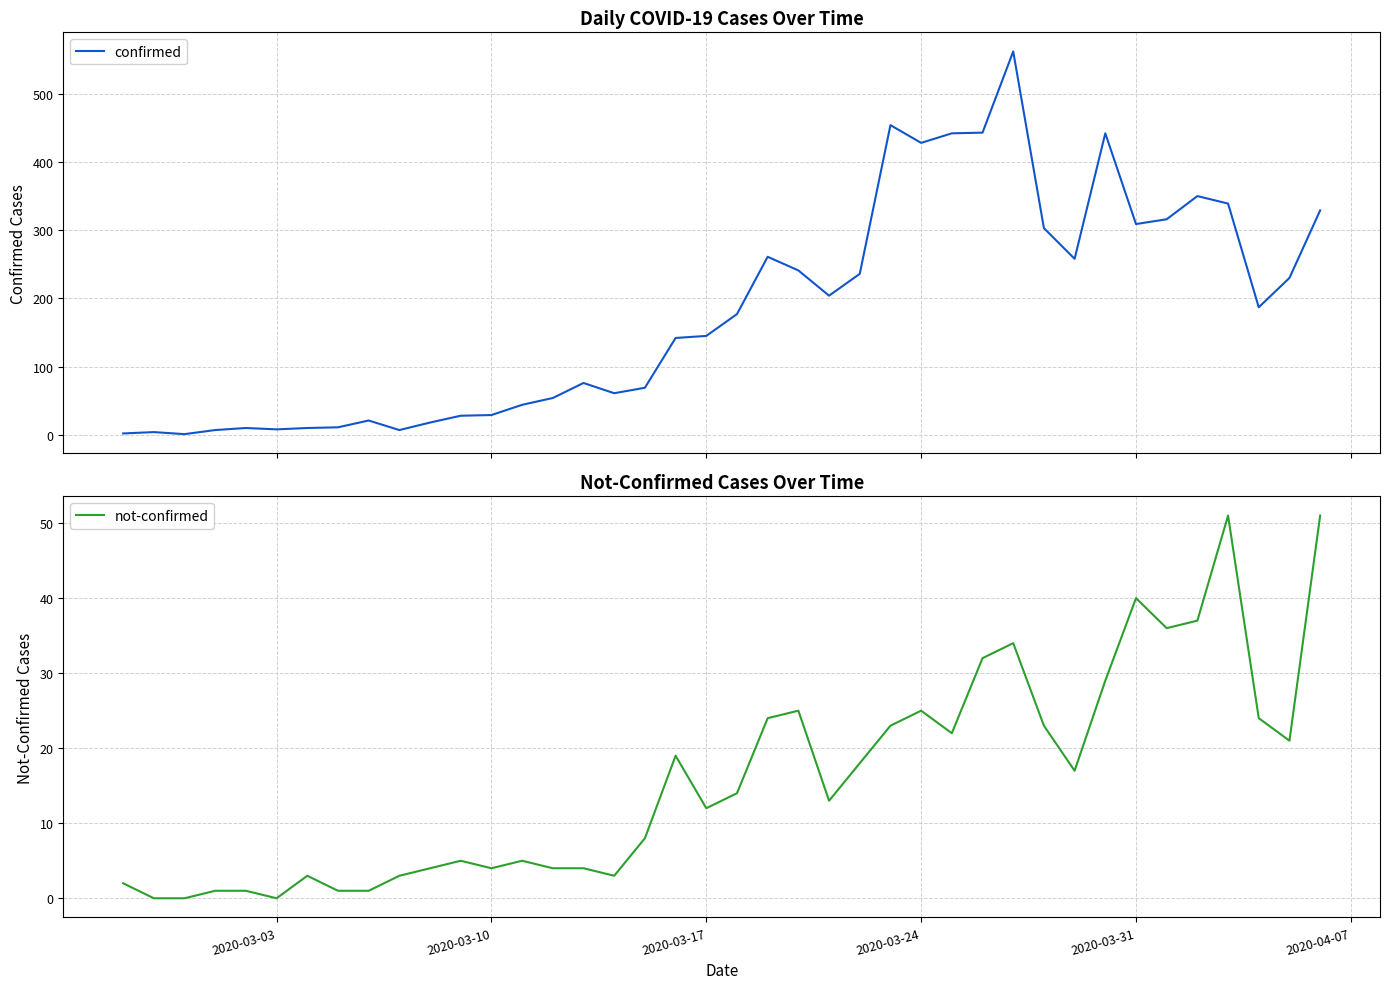

Reading left to right, list all the values displayed in this chart.

confirmed: 2	4	1	7	10	8	10	11	21	7	18	28	29	44	54	76	61	69	142	145	177	261	241	204	236	454	428	442	443	562	303	258	442	309	316	350	339	187	230	329
not-confirmed: 2	0	0	1	1	0	3	1	1	3	4	5	4	5	4	4	3	8	19	12	14	24	25	13	18	23	25	22	32	34	23	17	29	40	36	37	51	24	21	51